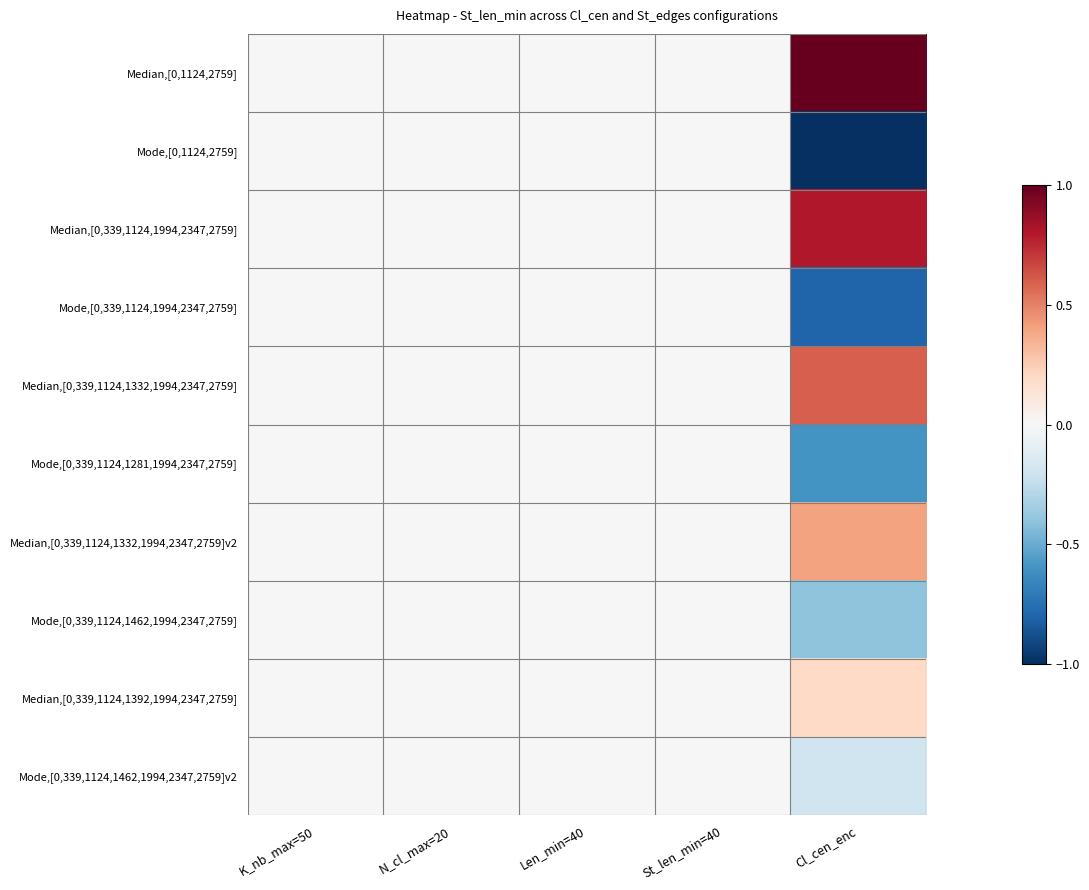

Which series has the widest spread of values?

Median,[0,1124,2759]